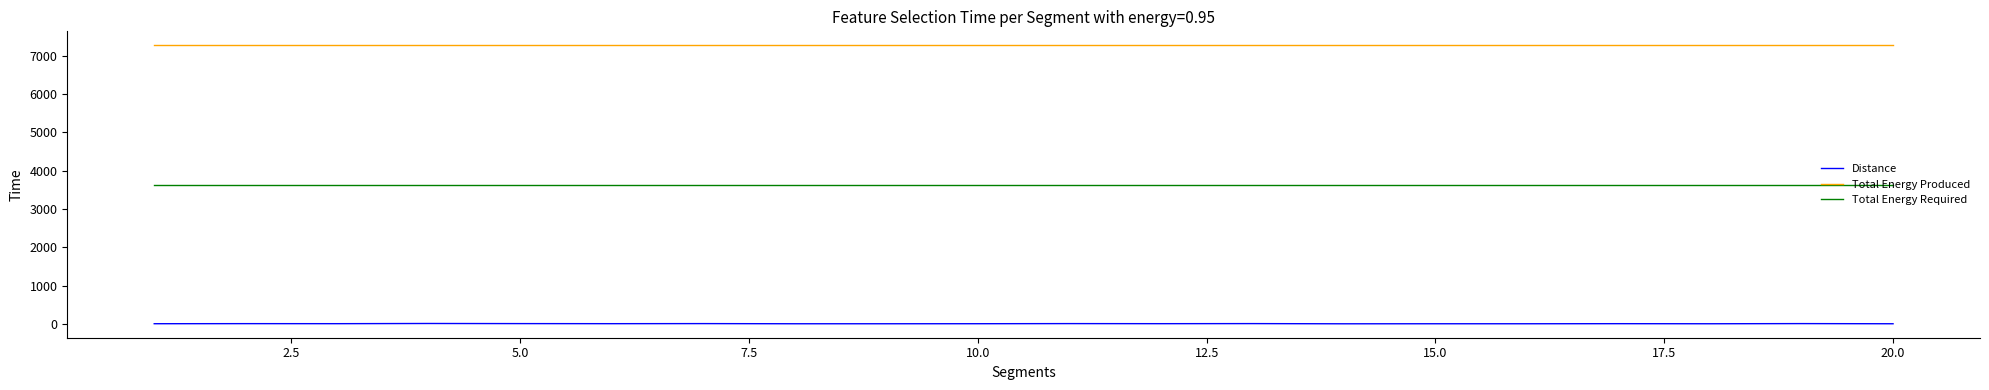

How many lines are shown in the chart?

3